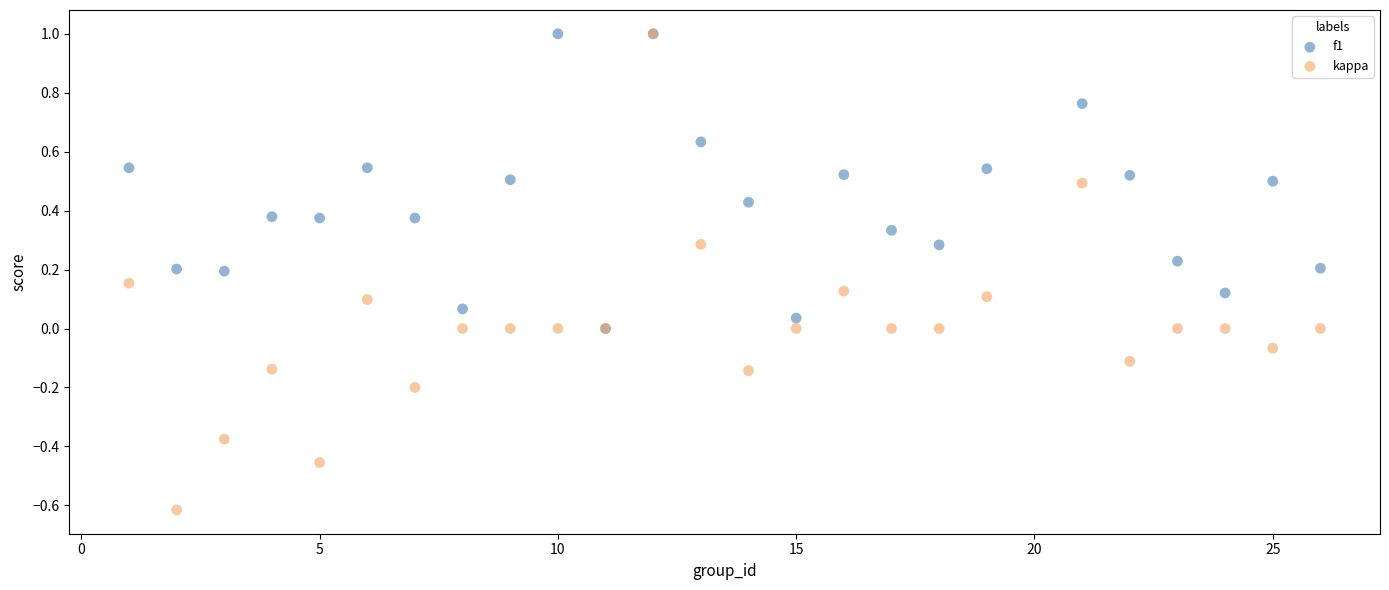

Which series contains the lowest Y value?

kappa